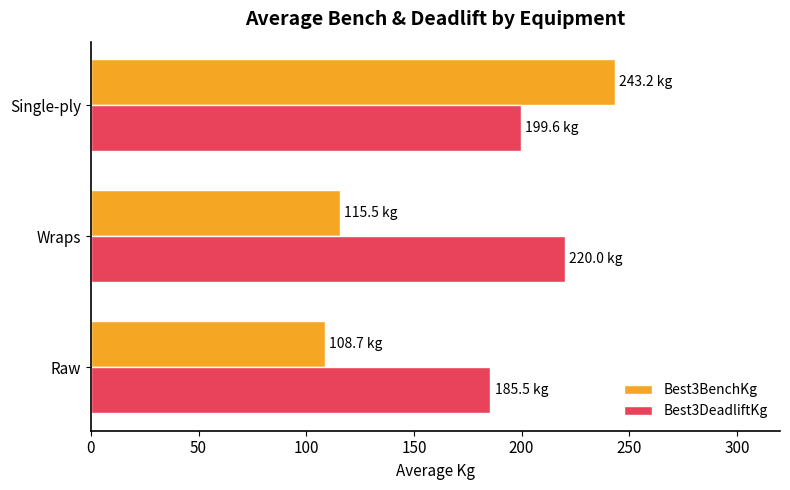

List the series in order of their peak value, highest first.

Best3BenchKg, Best3DeadliftKg